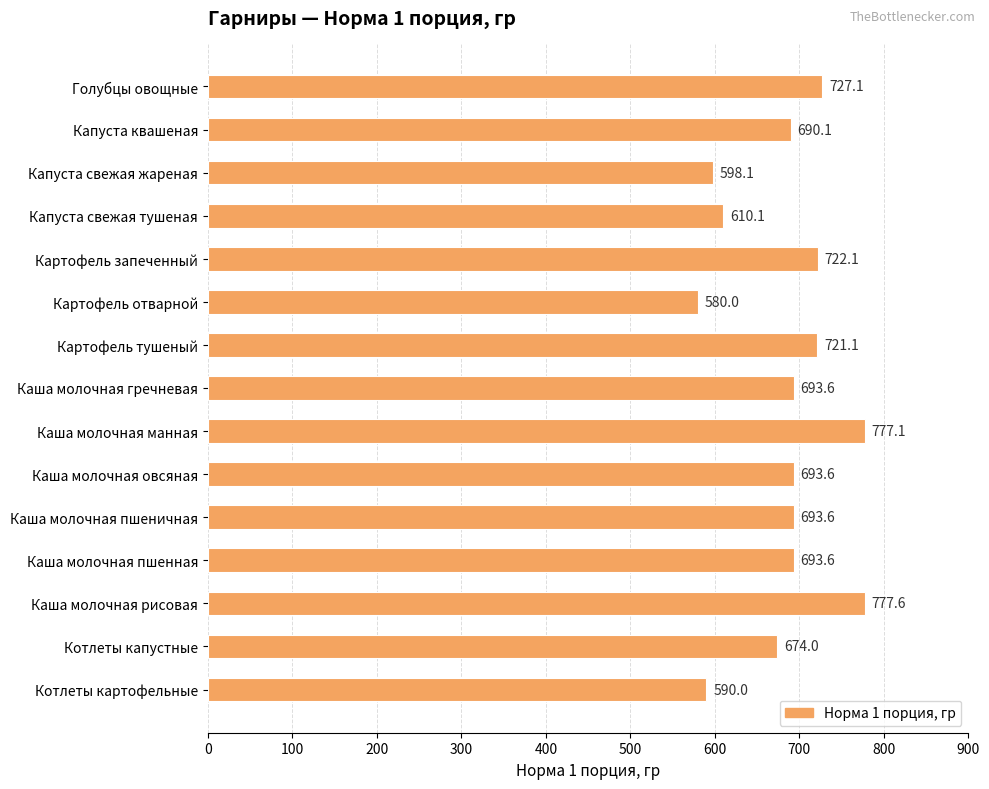

Is it true that the value at Каша молочная манная is 1302.5?

False